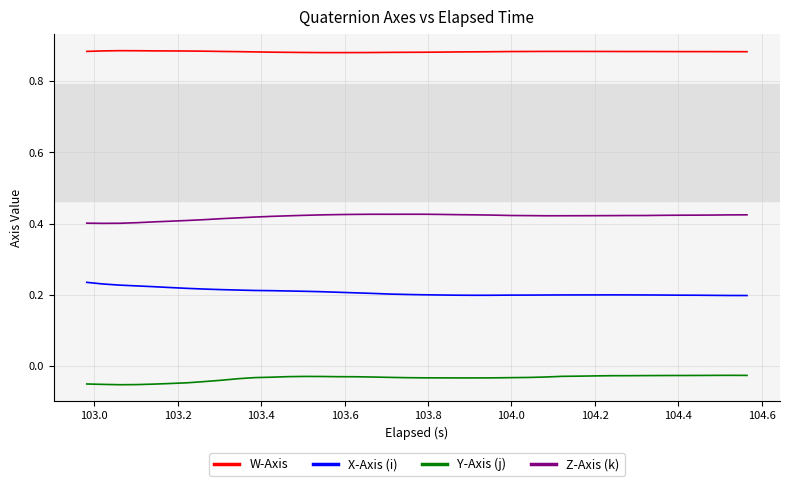

Is this an area chart (filled region under the line)?

No